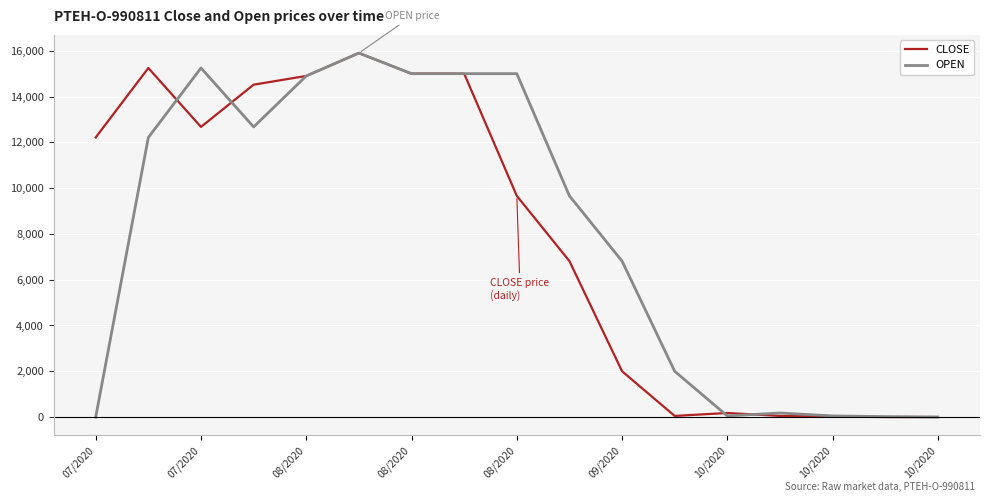

How many distinct data groups are displayed?

2